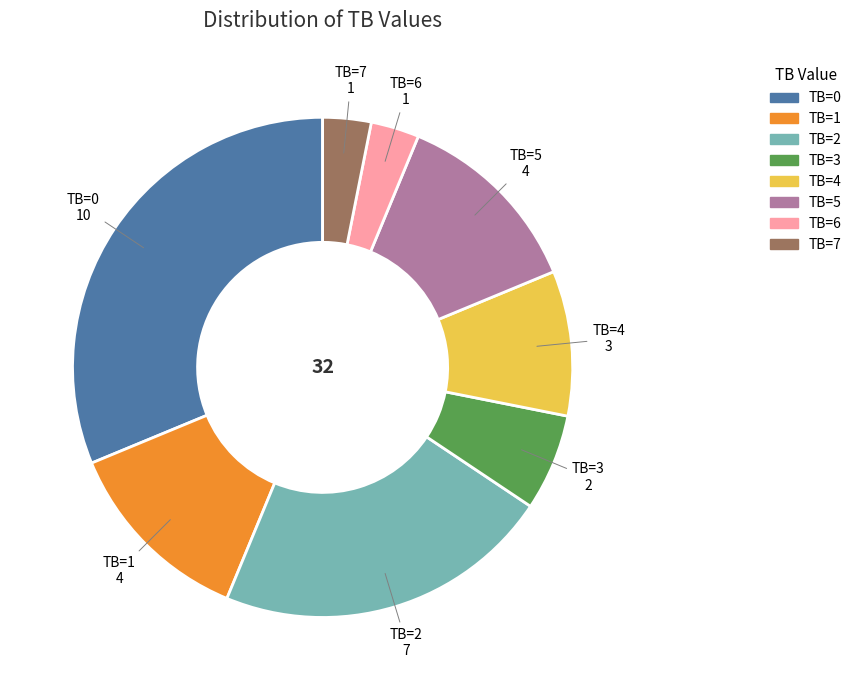

Does any single category account for the majority?

No